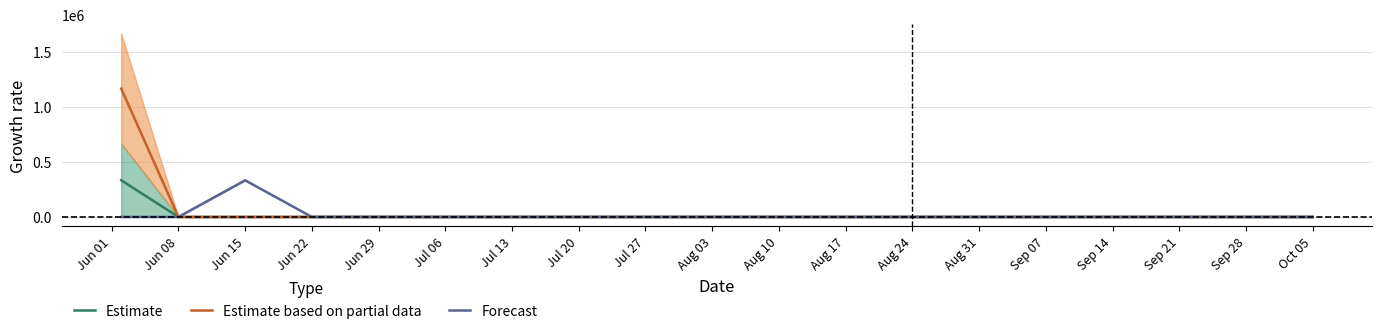

Which series changed the most between Jul 06 and Aug 10?

Forecast